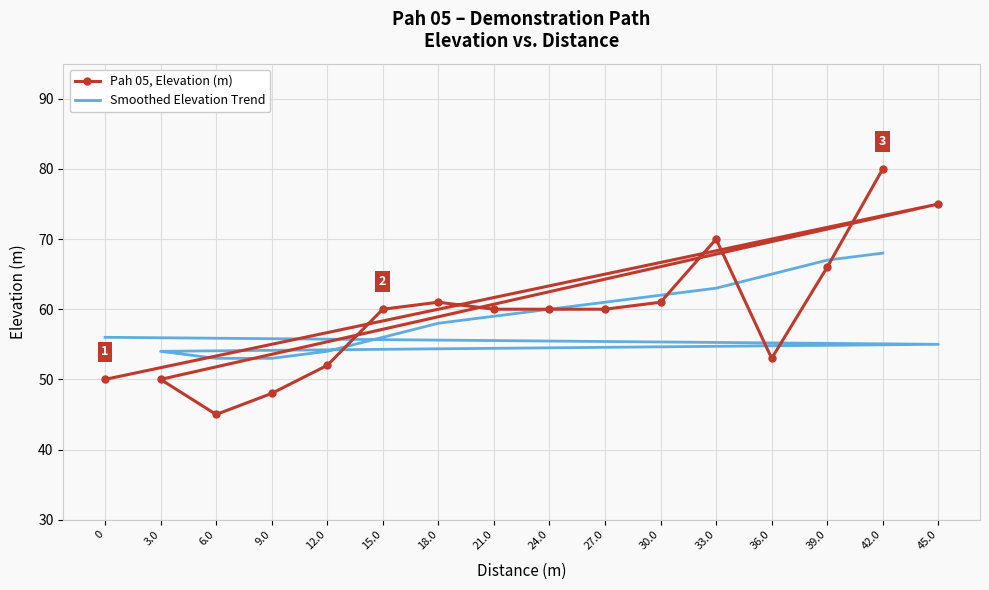

Count the number of categories in the chart.

16